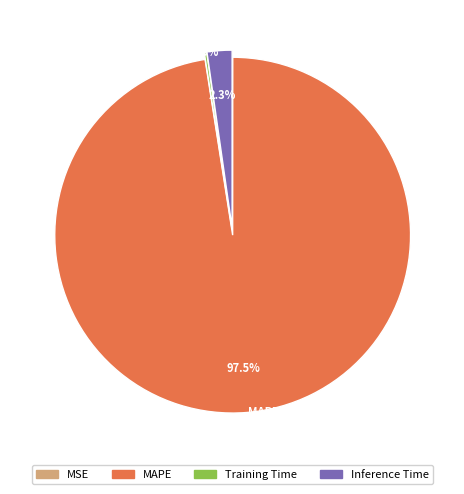

Is there a majority slice in this chart?

Yes